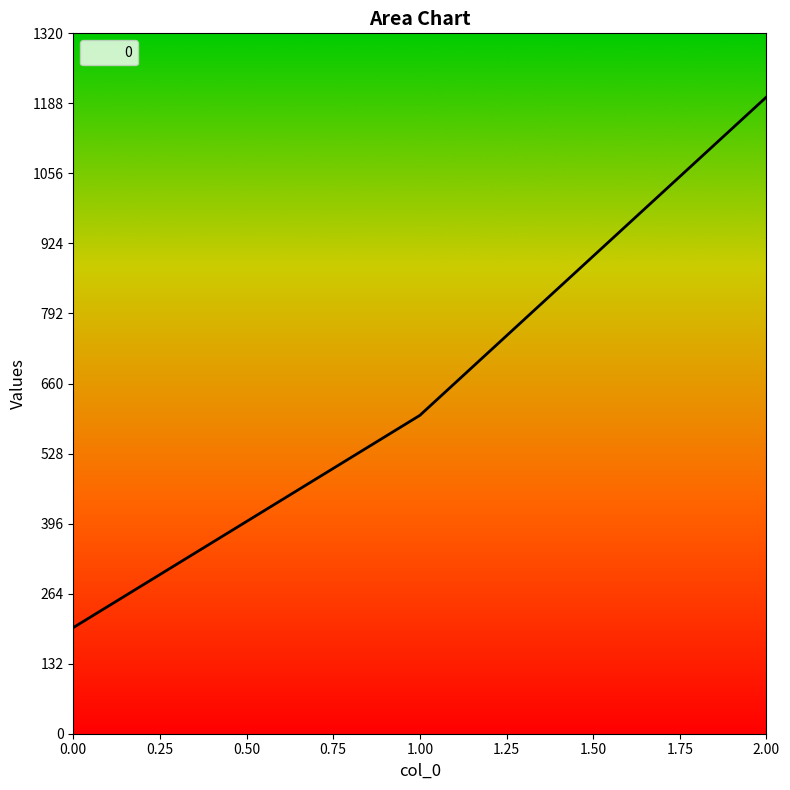

List the labels in order of value, smallest first.

0.00, 1.00, 2.00